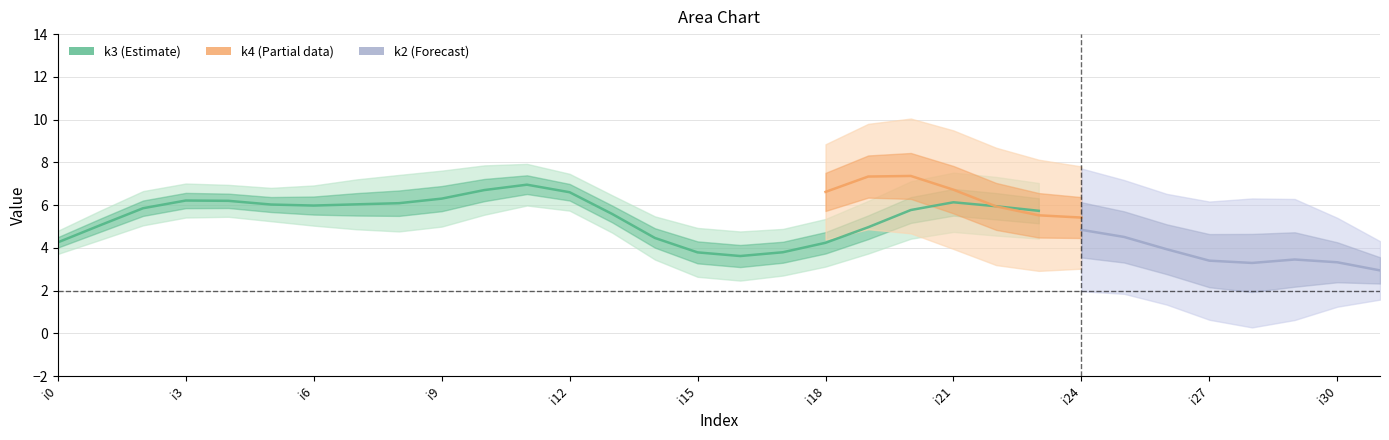

True or false: k2 has a value of 3 at i5.

False